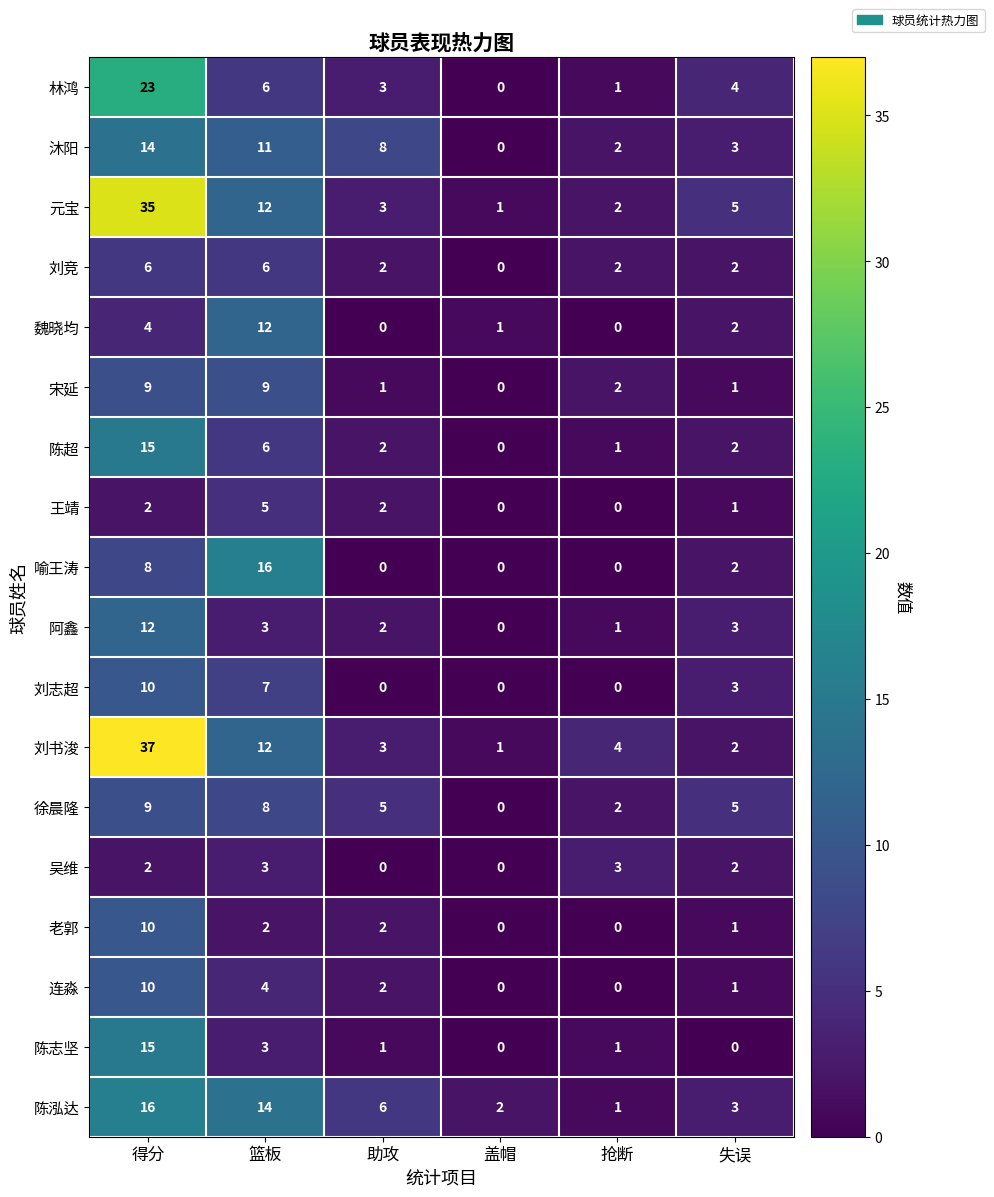

What is the spread (max minus min) of values at 盖帽?

2